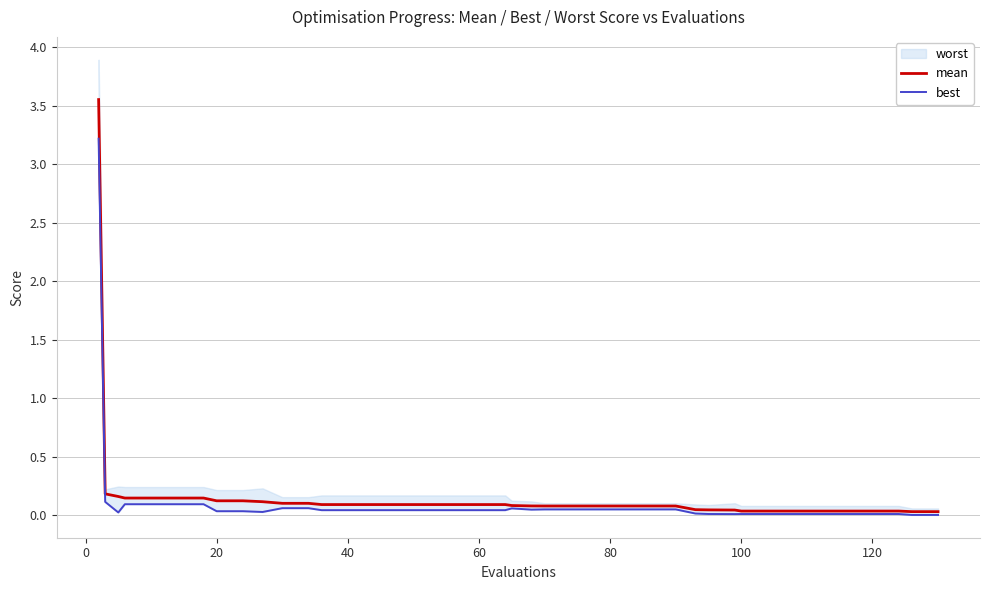

Reading left to right, extract all data points from this chart.

mean: 3.6	0.2	0.2	0.1	0.1	0.1	0.1	0.1	0.1	0.1	0.1	0.1	0.1	0.1	0.1	0.1	0.1	0.1	0.1	0.1	0.1	0.1	0.1	0.1	0.1	0.1	0.1	0.1	0.0	0.0	0.0	0.0	0.0	0.0	0.0	0.0	0.0	0.0	0.0	0.0
best: 3.2	0.1	0.0	0.1	0.1	0.1	0.1	0.0	0.0	0.0	0.1	0.1	0.0	0.0	0.0	0.0	0.0	0.0	0.0	0.0	0.1	0.0	0.0	0.0	0.0	0.0	0.0	0.0	0.0	0.0	0.0	0.0	0.0	0.0	0.0	0.0	0.0	0.0	0.0	0.0